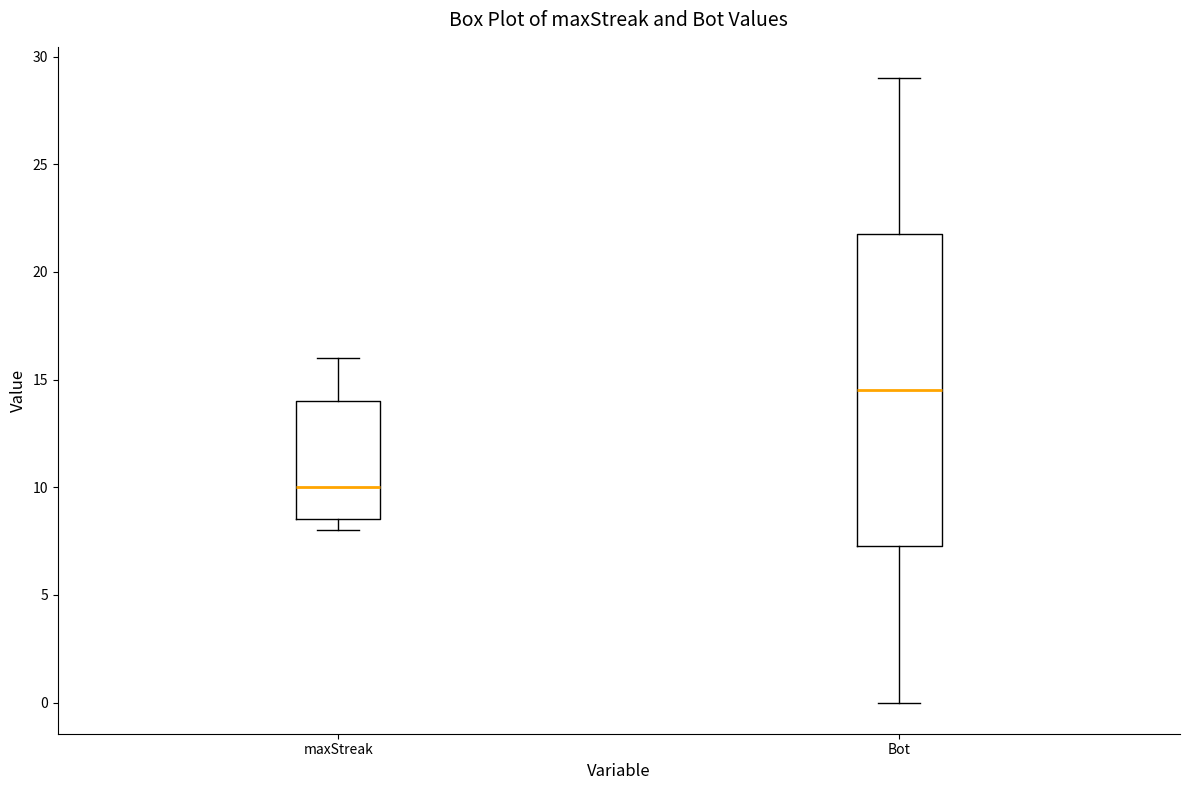

Reading left to right, transcribe this box plot: for each box, give where its median line is, the range the box spans, and where its two whiskers end, as read against the y-axis. The values are not printed on the chart, so give them approximately, as read against the axis.

maxStreak: median 10.0, box 8.5 to 14.0, whiskers 8.0 to 16.0
Bot: median 14.5, box 7.5 to 22.0, whiskers 0.0 to 29.0